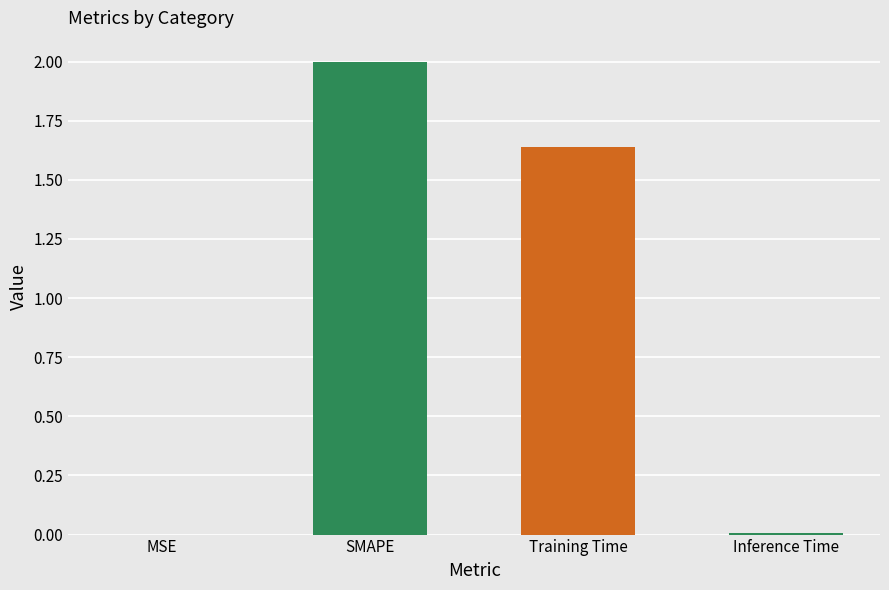

Is it true that the value at Training Time is 0.9?

False